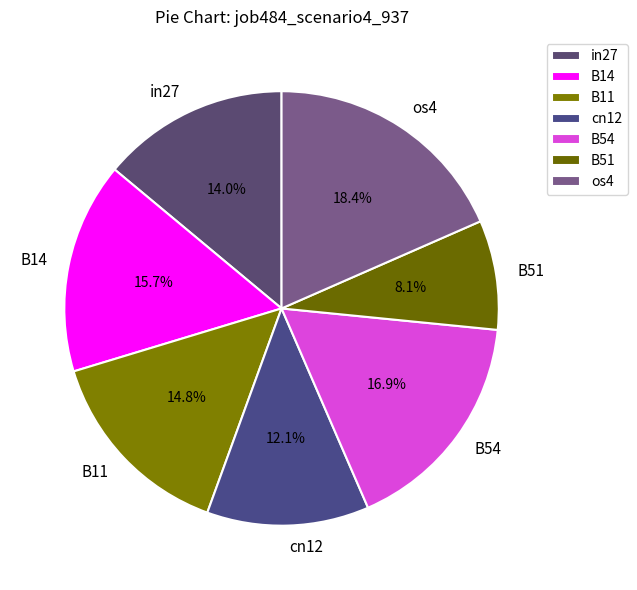

Between B51 and os4, which is larger?

os4